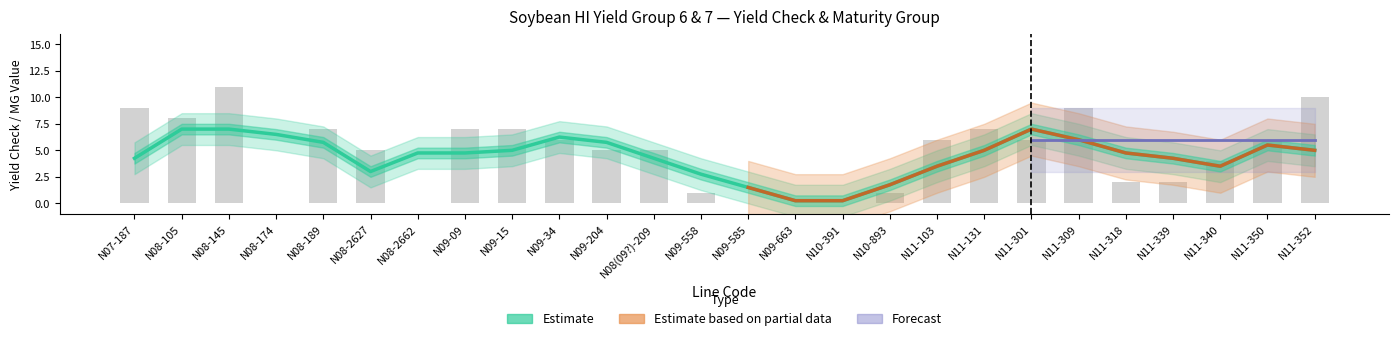

What is the label of the 7th bar from the left?

N08-2662